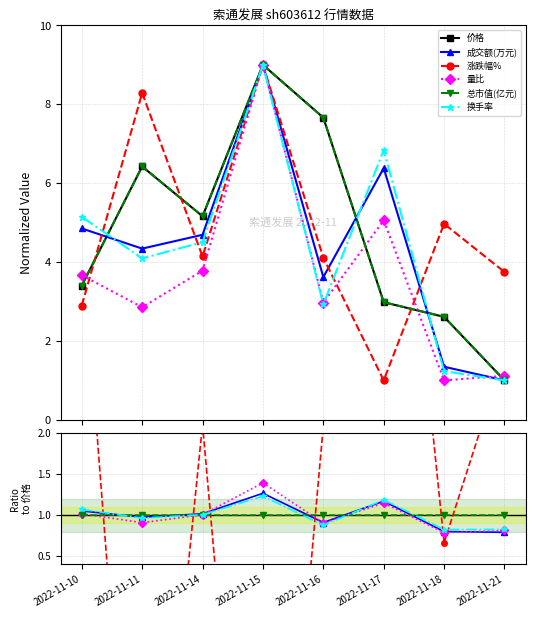

What are all the series names shown in the legend?

价格, 成交额(万元), 涨跌幅%, 量比, 总市值(亿元), 换手率